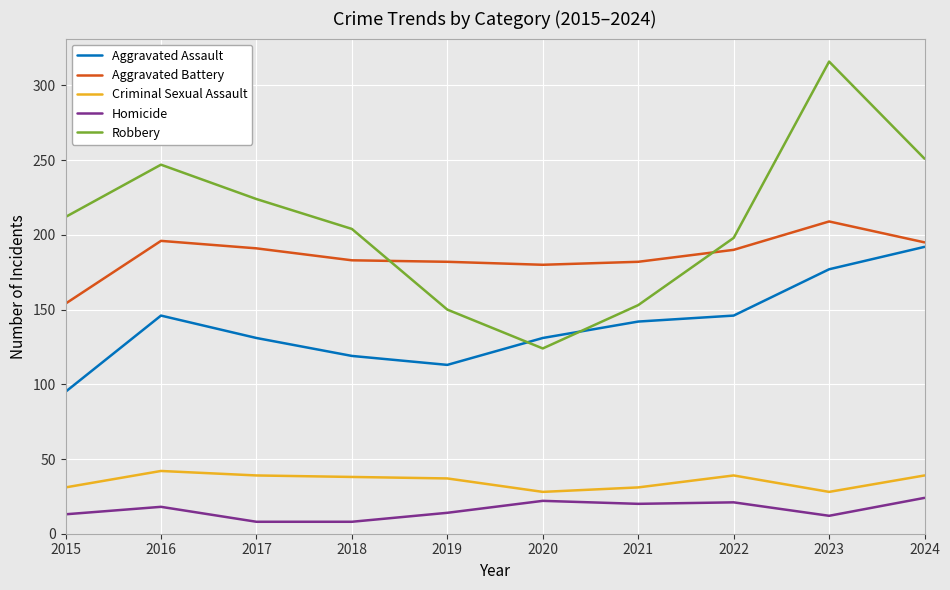

At which category is the sum across all series the highest?

2023